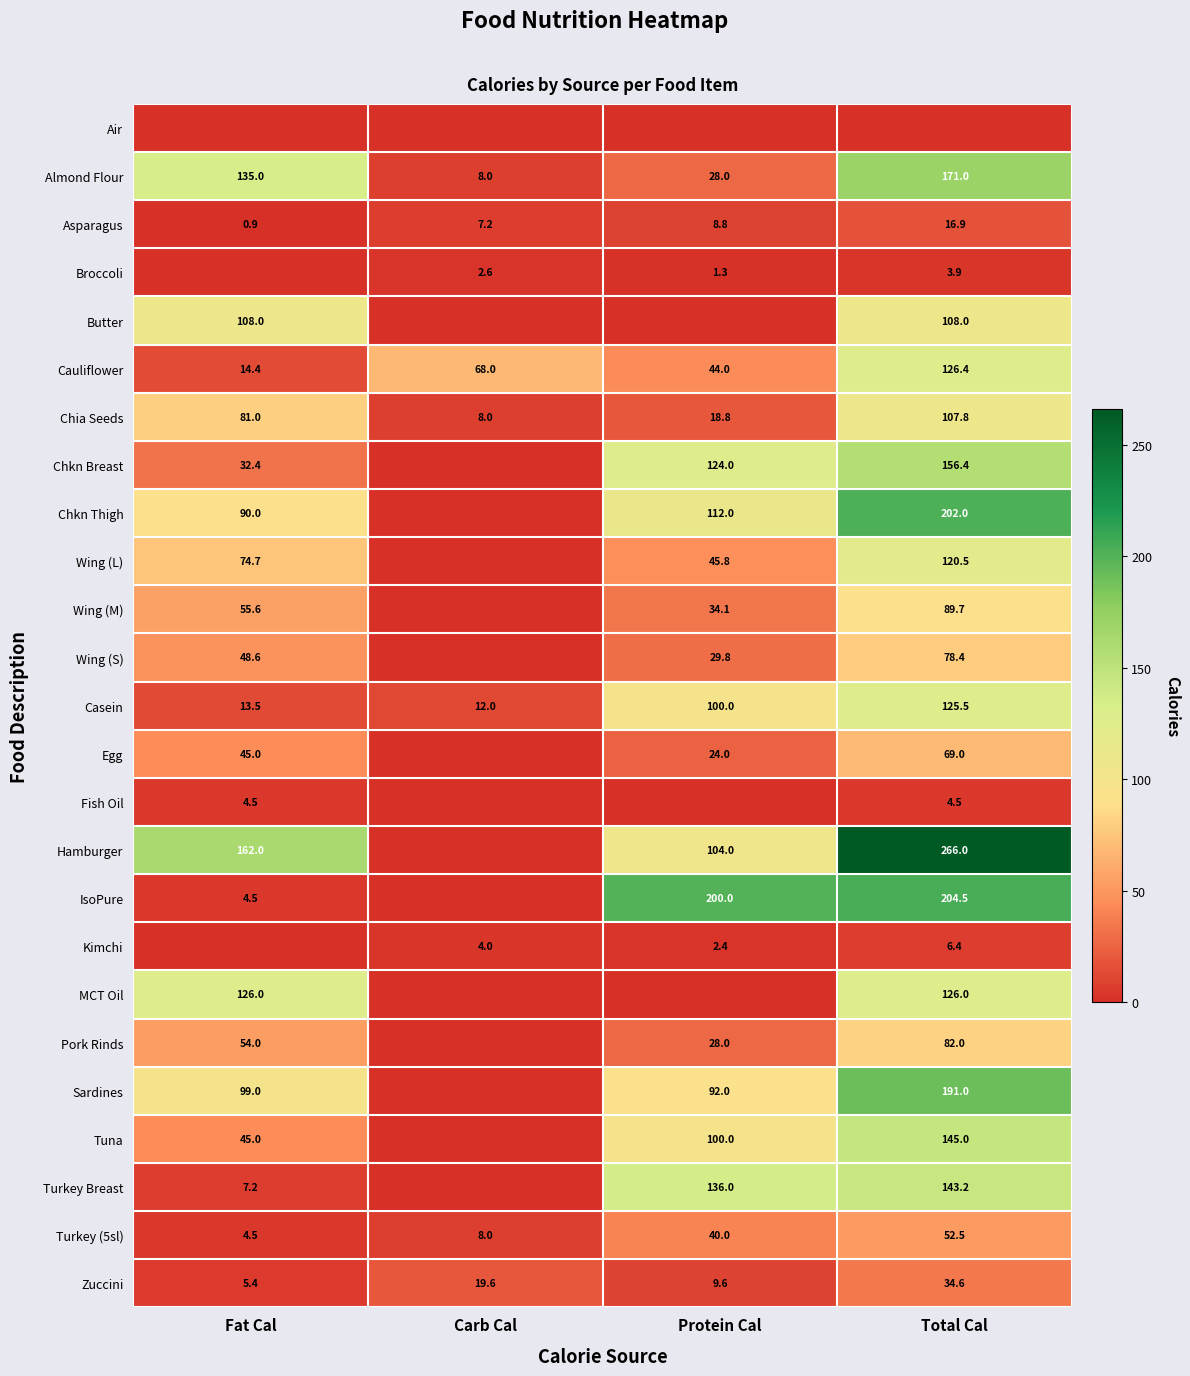

What is the difference between the second highest and minimum values in the Asparagus series?

7.9